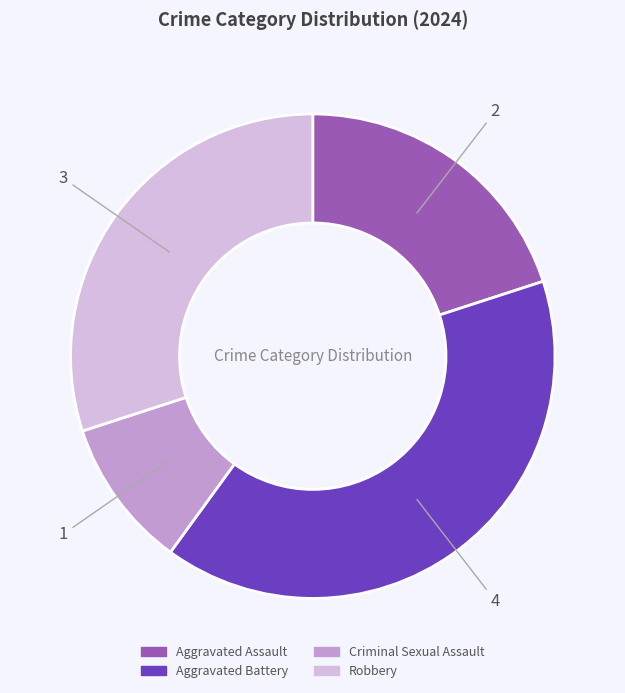

How many slices are in this pie chart?

4